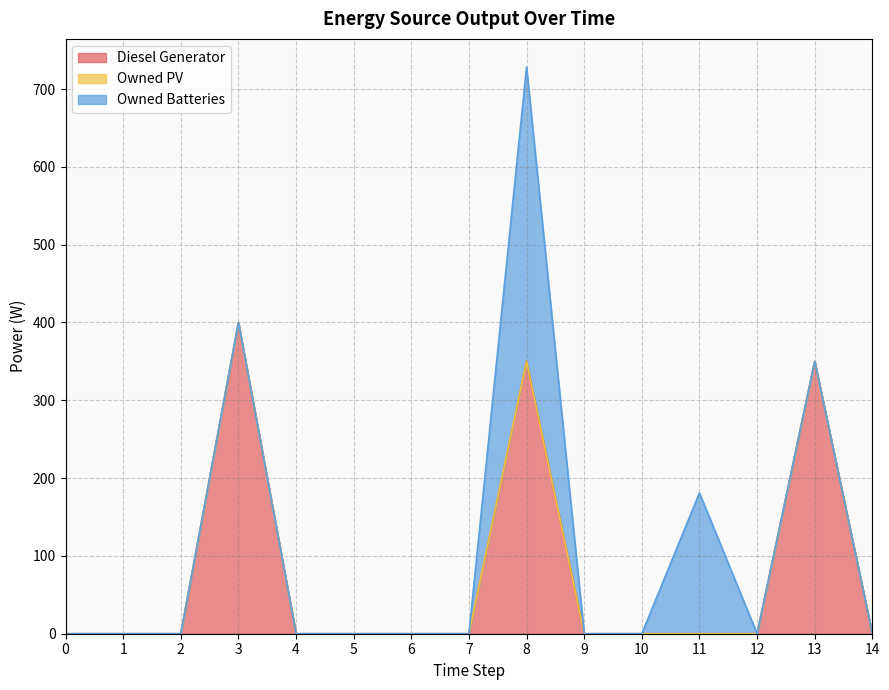

Between 12 and 3, which is larger?

3